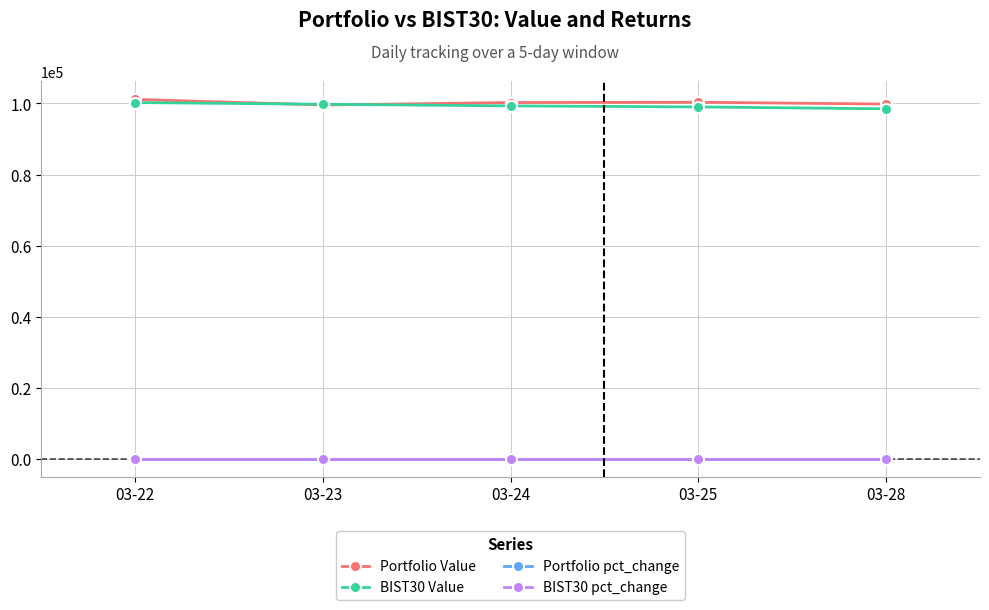

Is this an area chart (filled region under the line)?

No